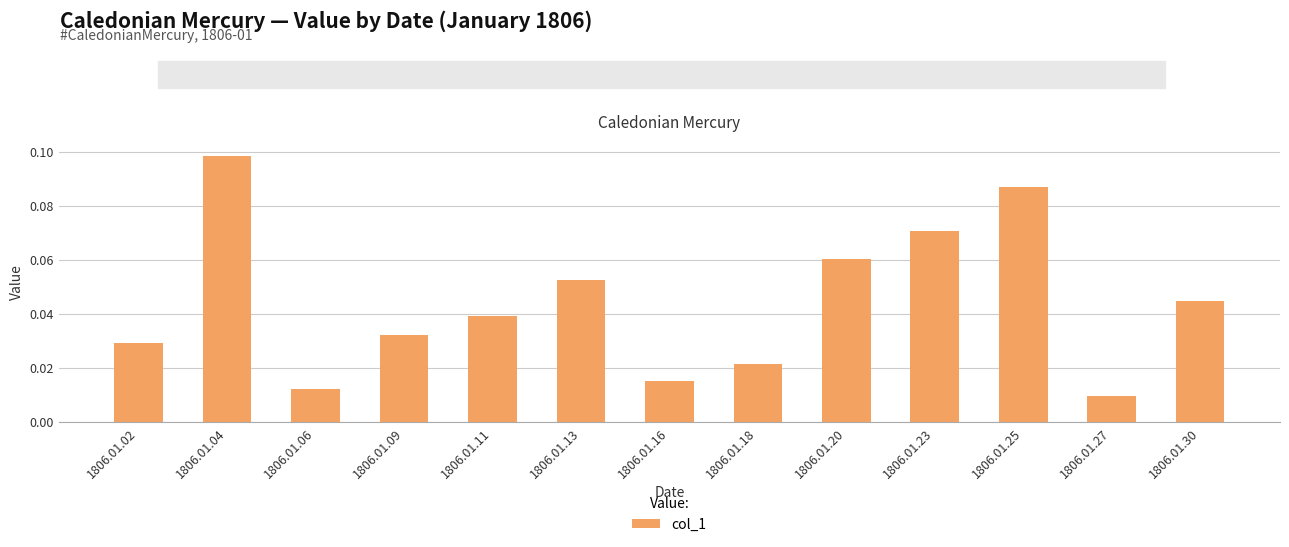

What is the sum of all values?

0.6